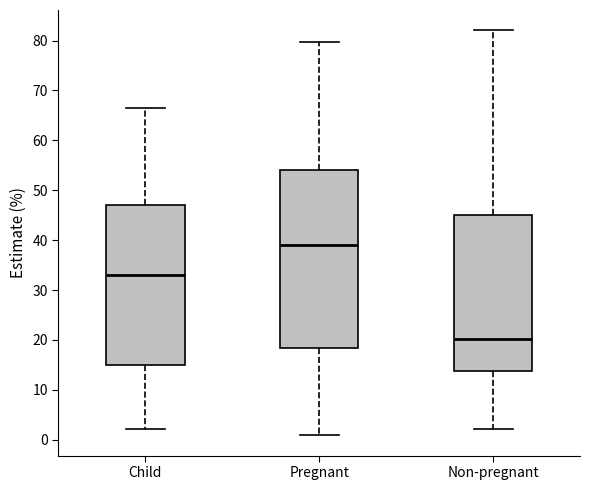

Which box's median line is the lowest?

Non-pregnant